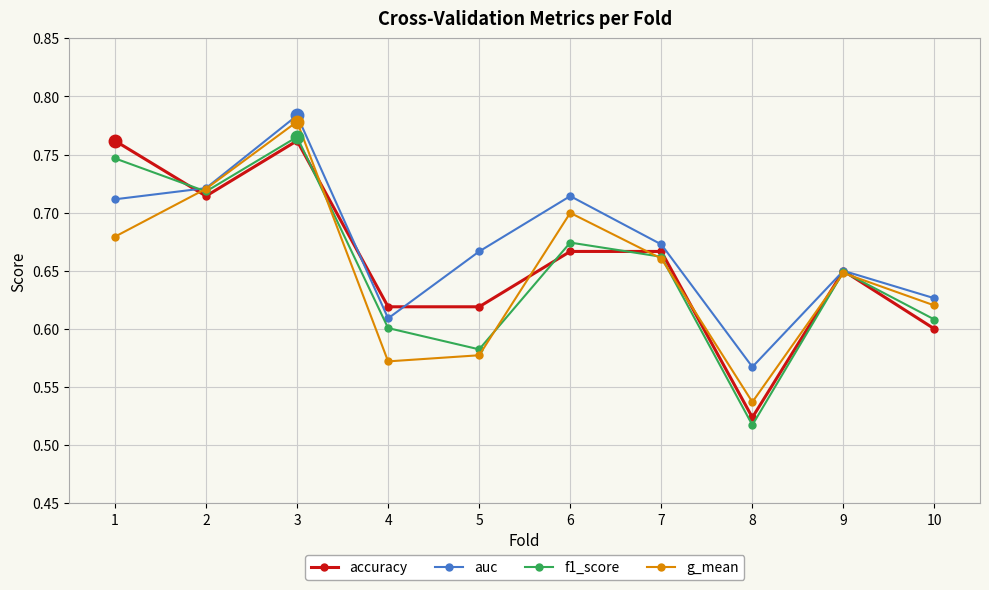

What is the total value across all series at 2?

2.9